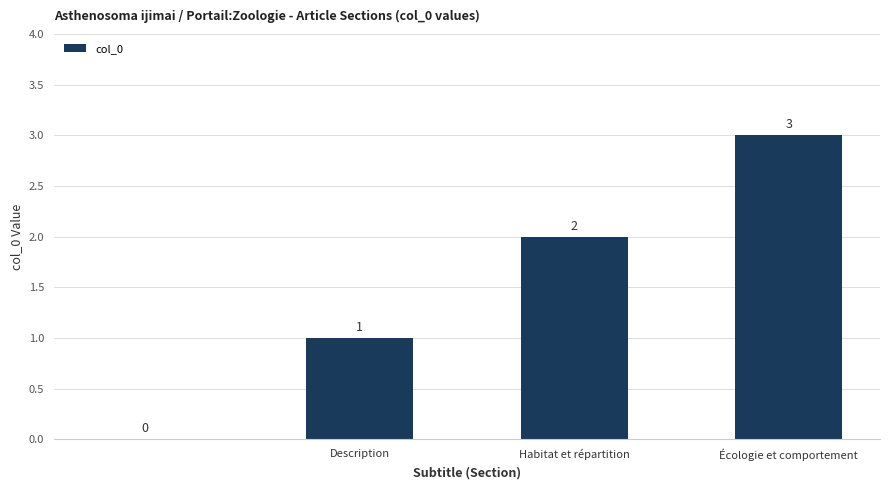

What is the greatest value displayed?

3